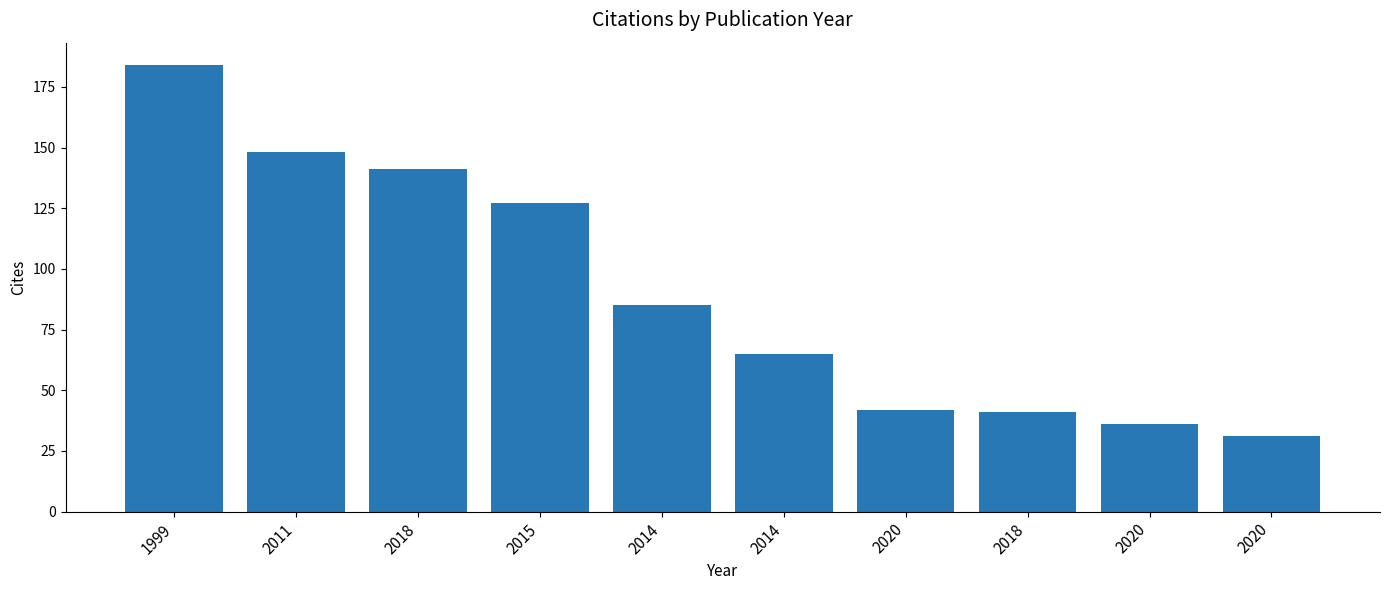

List the labels in order of value, largest first.

1999, 2011, 2018, 2015, 2014, 2014, 2020, 2018, 2020, 2020